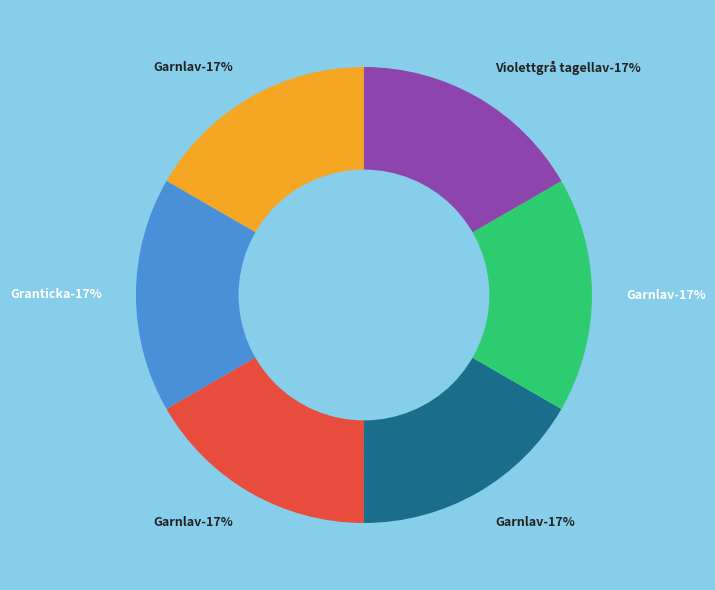

Between Violettgrå tagellav (109911054) and Garnlav (109911056), which is larger?

Violettgrå tagellav (109911054)